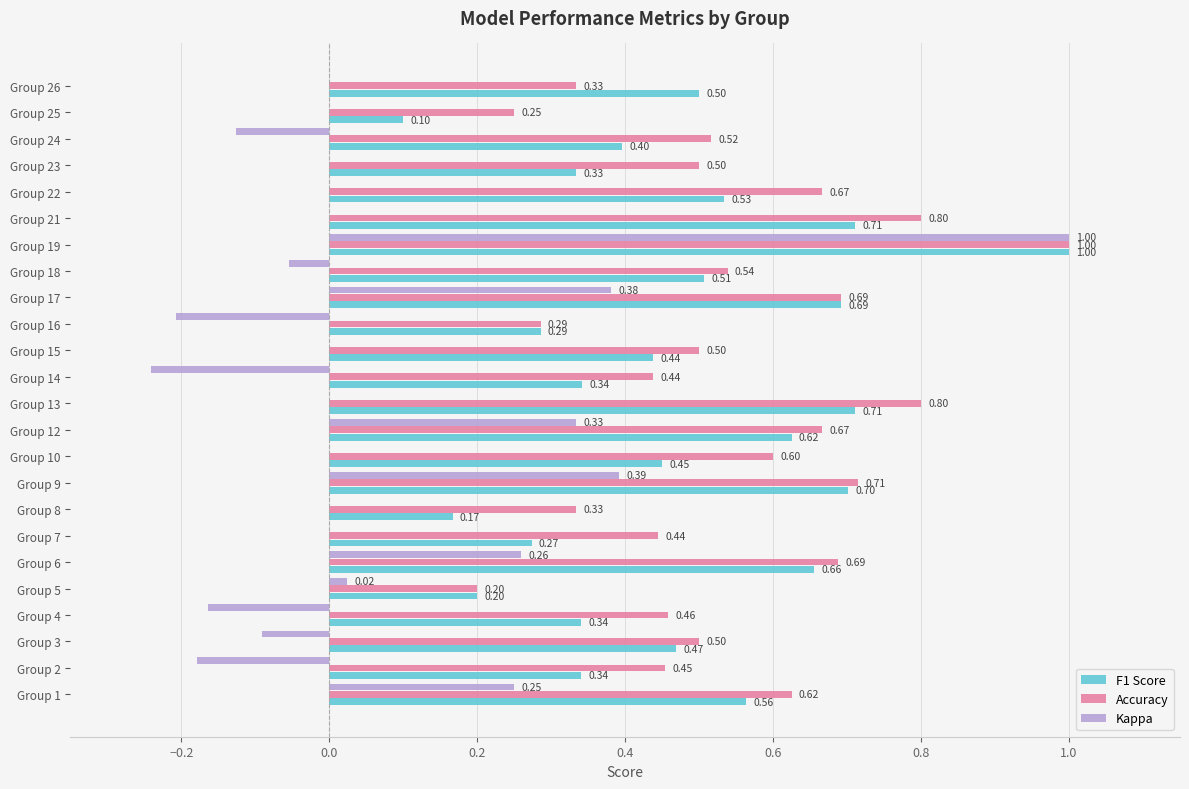

What is the sum of the Kappa values at Group 4 and Group 2?

-0.3